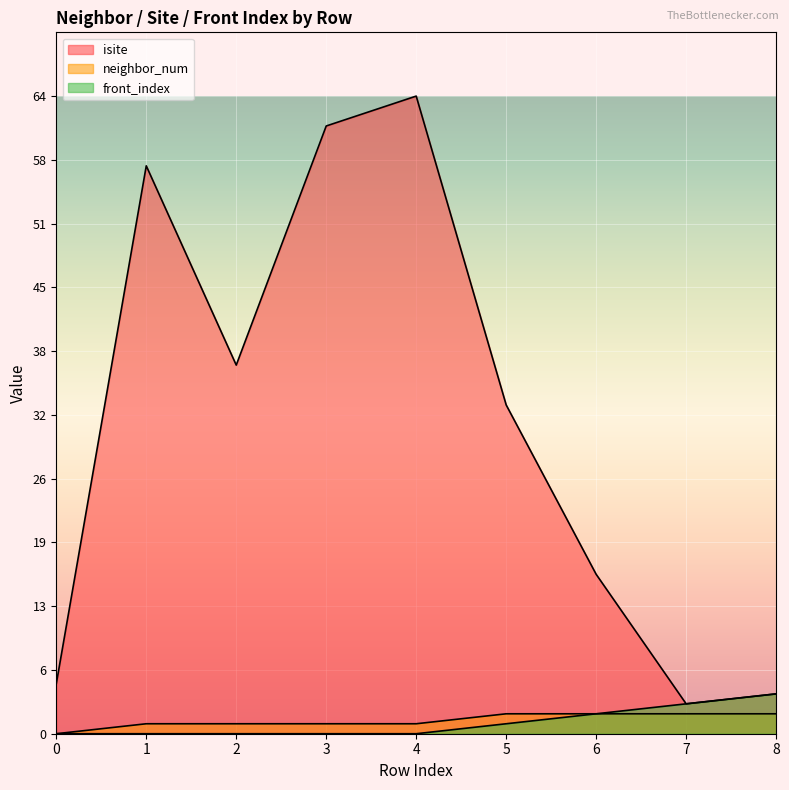

How many data points in isite are above 33?

4